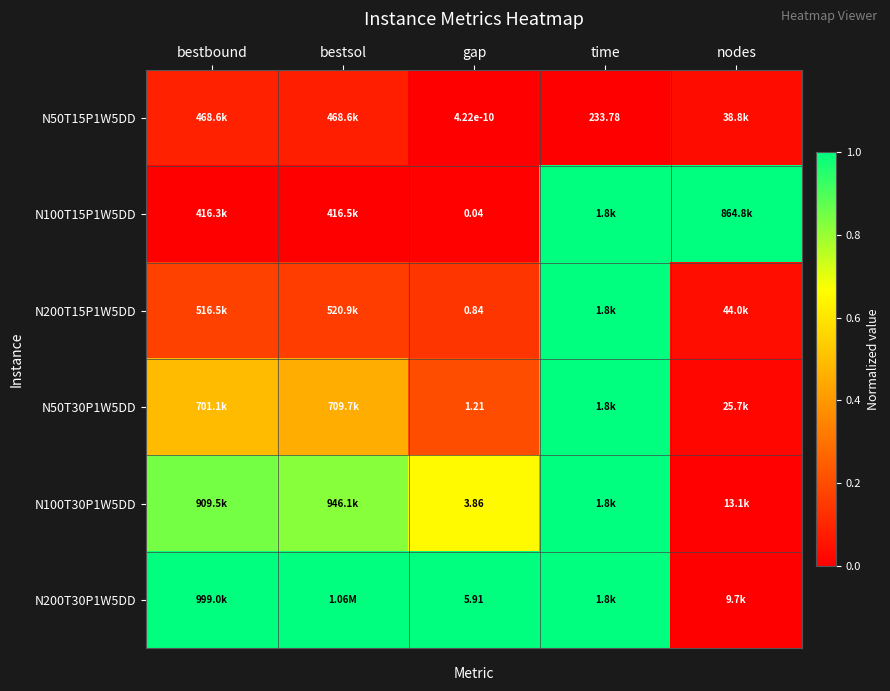

At how many categories does at least one series exceed 0?

5